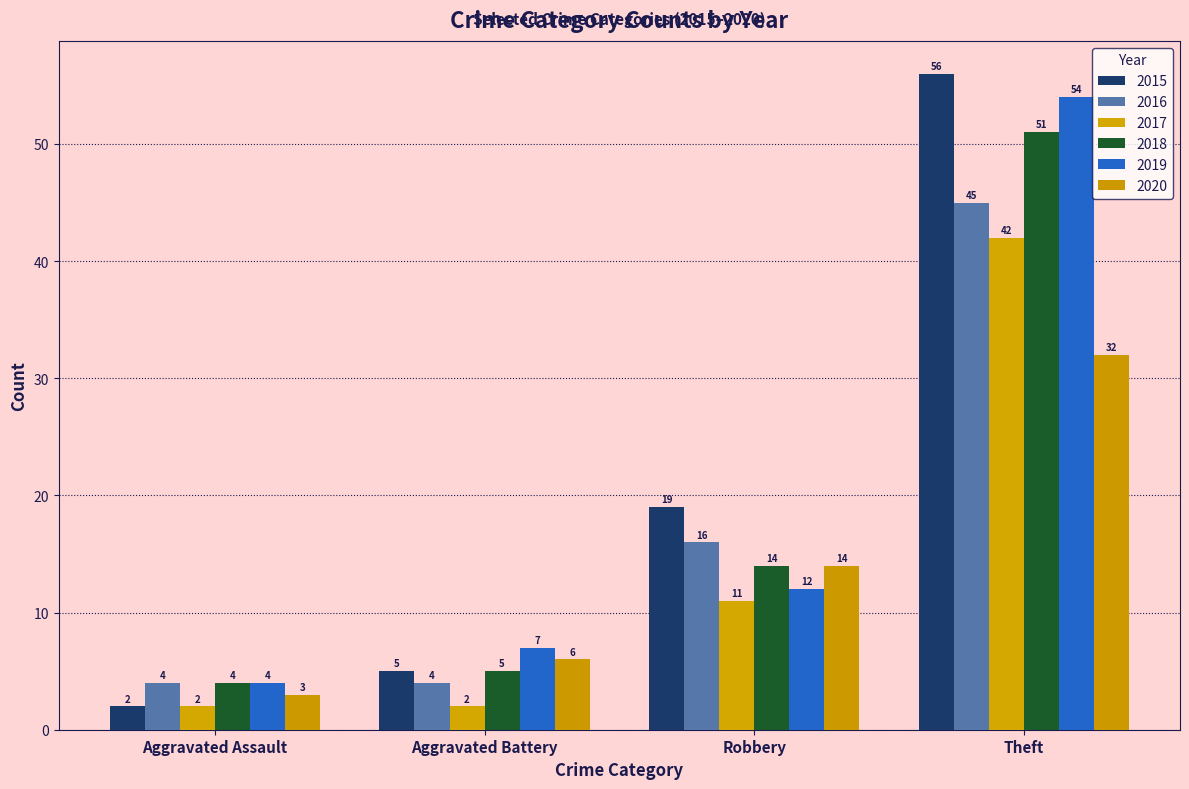

Which series has the largest range (max minus min)?

2015